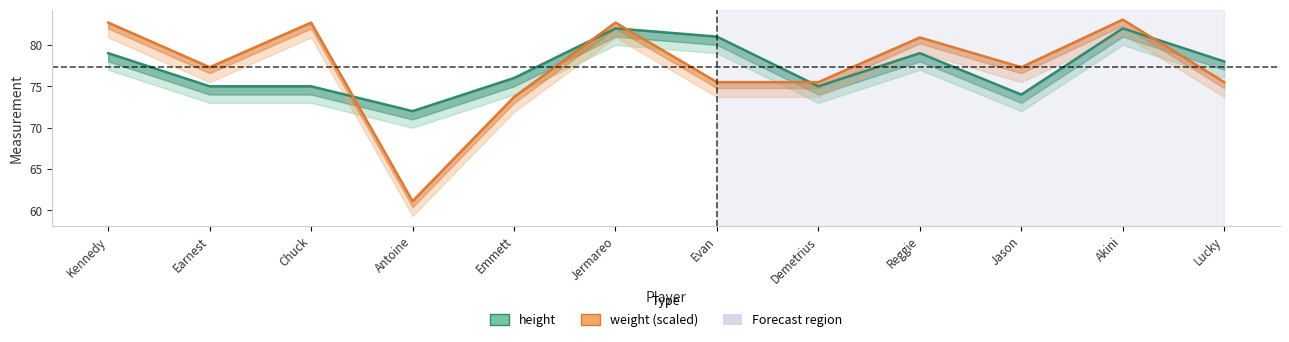

Is it true that weight (scaled) equals 111.7 at Demetrius?

False